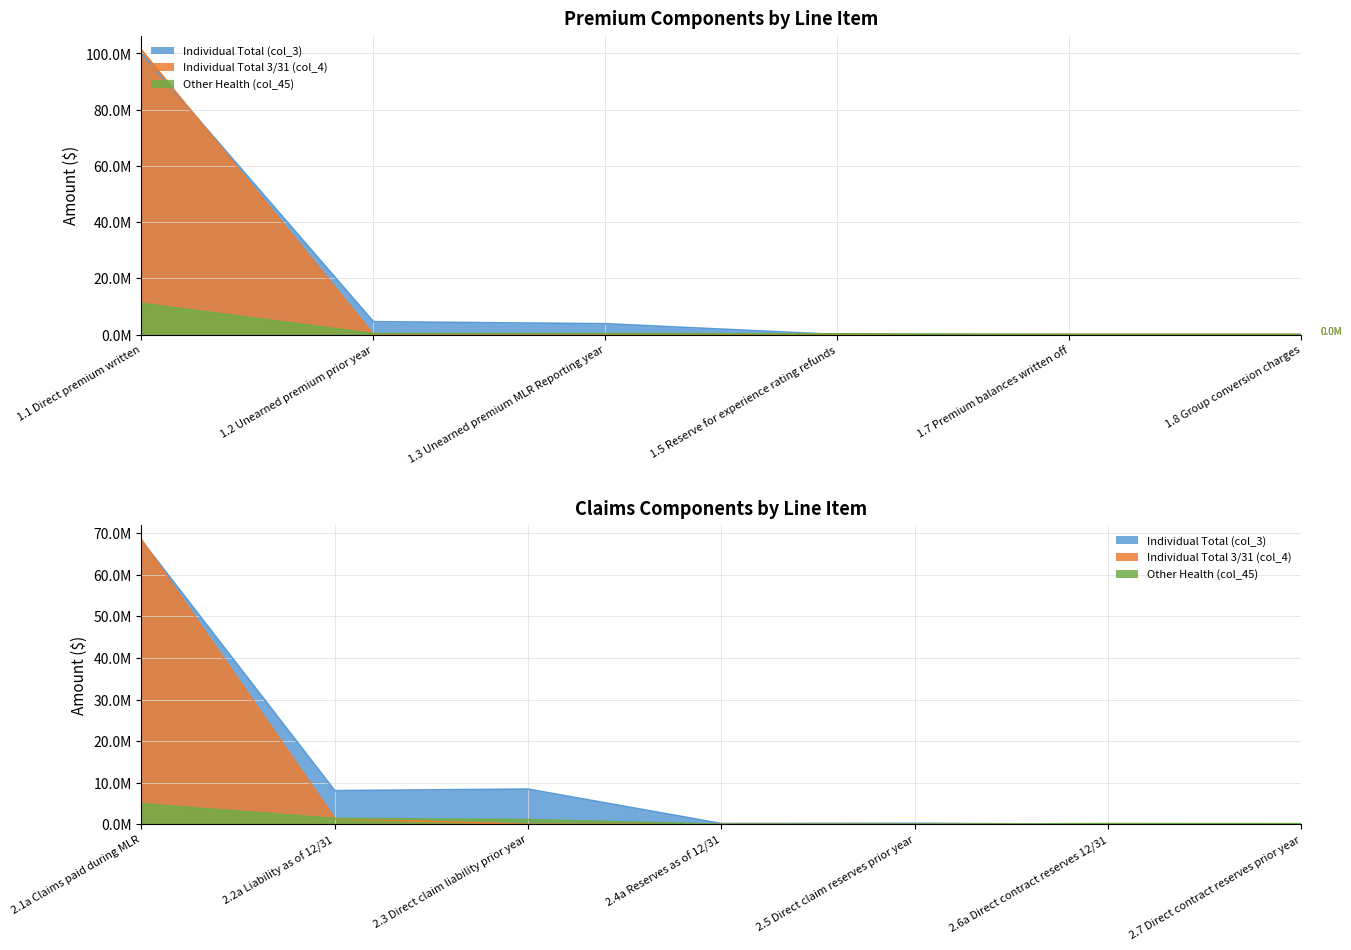

What are all the series names shown in the legend?

Individual Total (col_3), Individual Total 3/31 (col_4), Other Health (col_45)